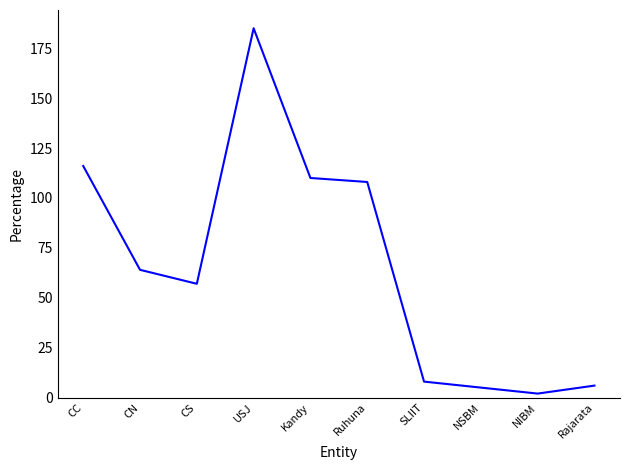

Is it true that the value at SLIIT is 14?

False